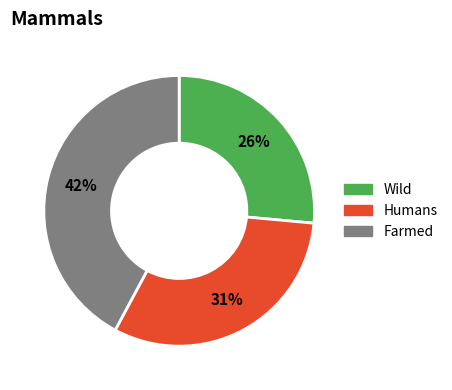

The Wild slice represents 37% of the pie. True or false?

False